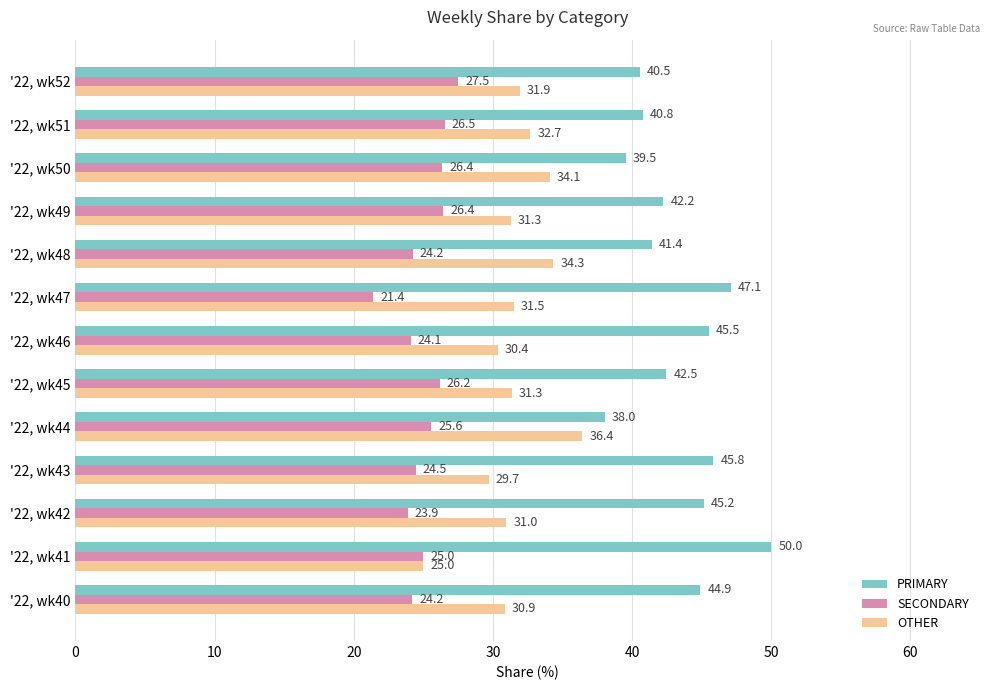

Is the value of SECONDARY at '22, wk48 greater than the value of OTHER at '22, wk52?

No